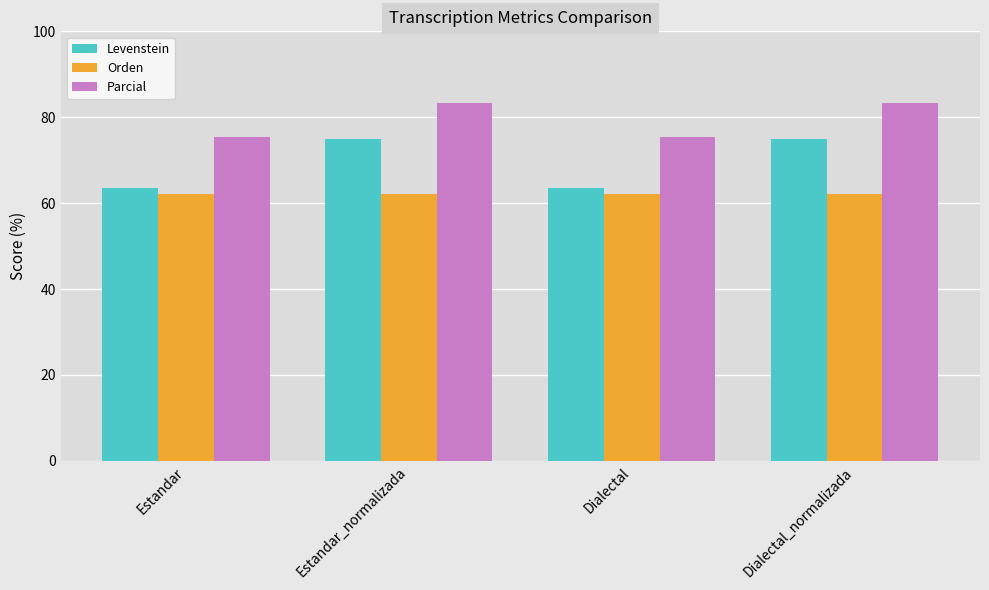

What is the label of the 1st bar from the left?

Estandar